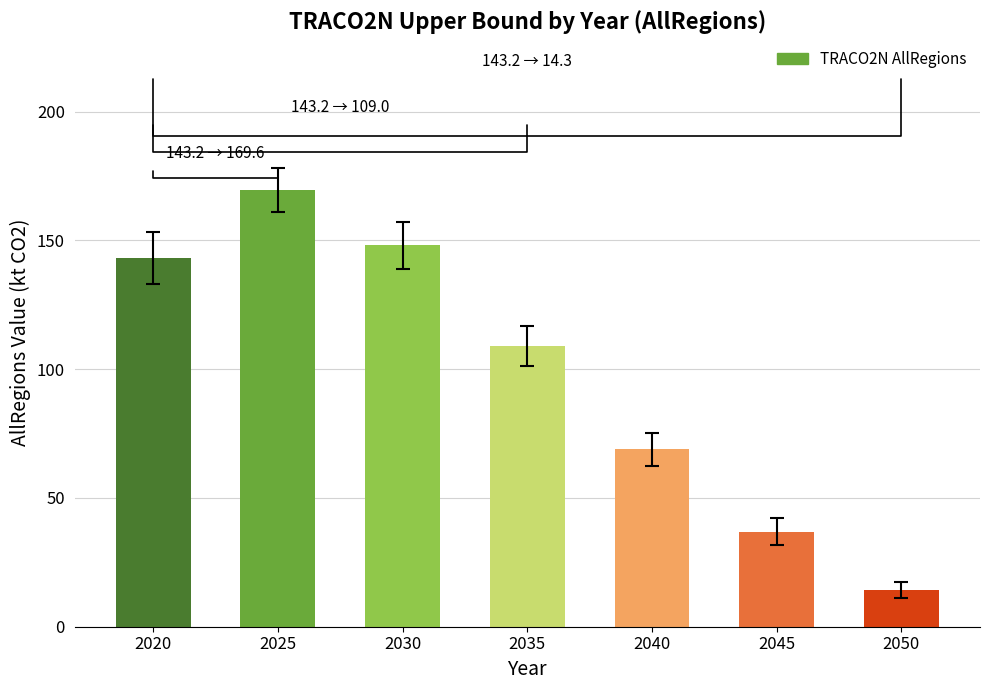

How many data points are less than 108?

3